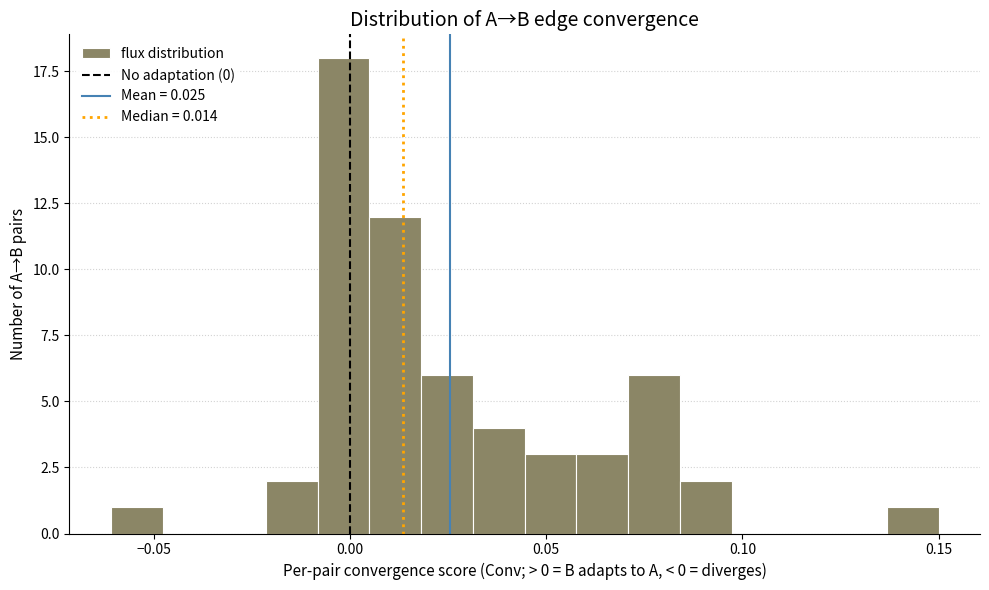

Read against the x-axis, roughly where is the centre of the tallest bar?

0.000